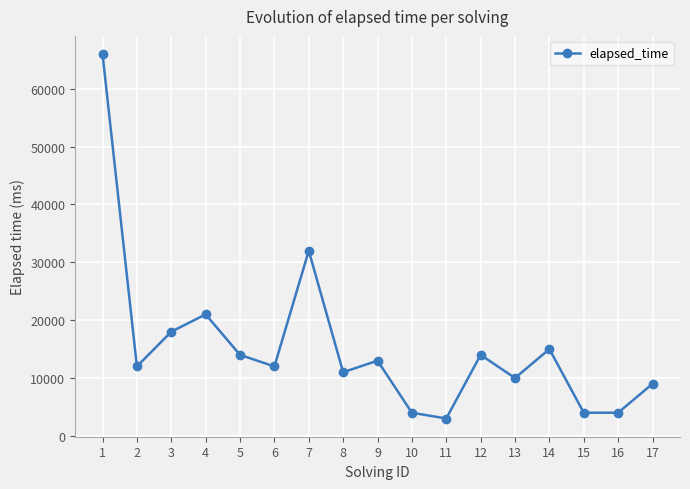

Where is the data nearest to the value 34500?

7